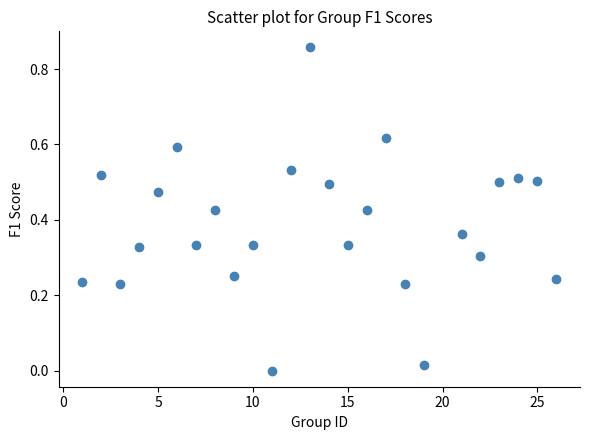

What is the range of X values (max minus min)?

25.0